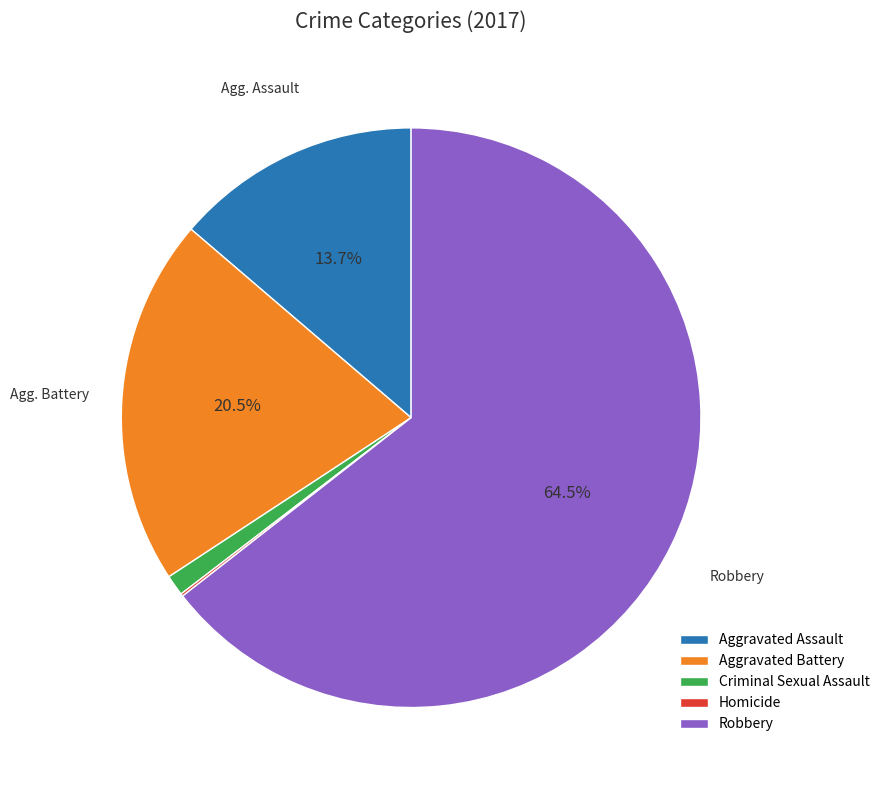

Which slice is the largest?

Robbery